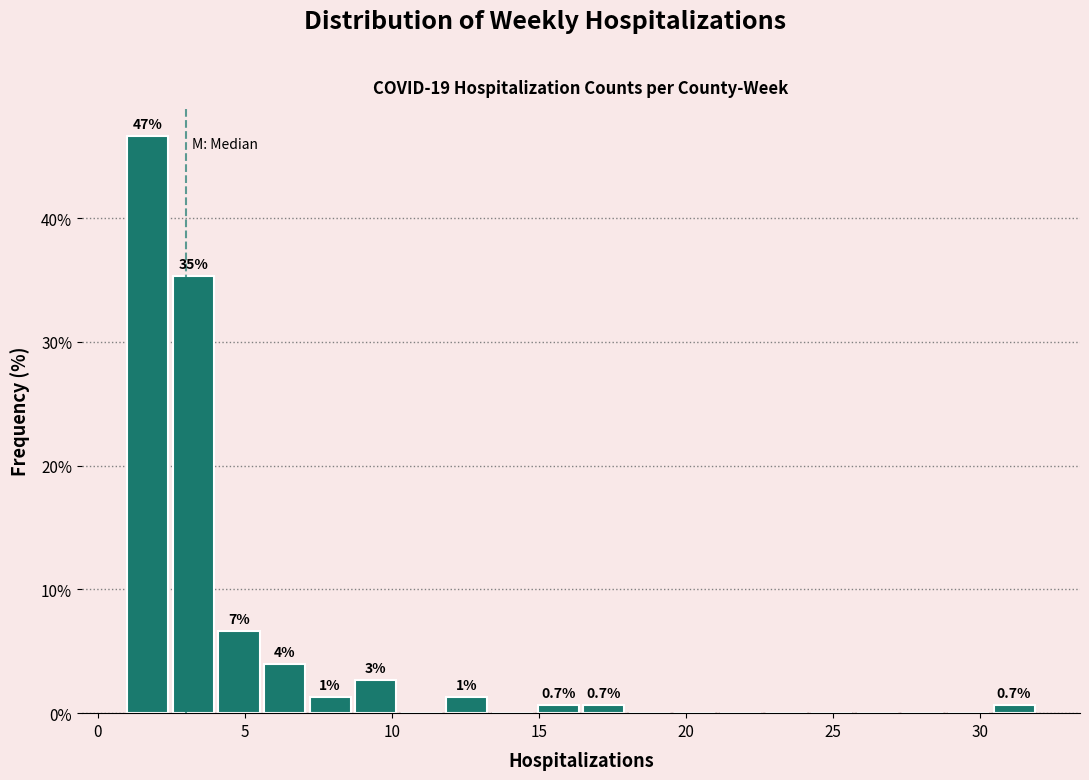

Read against the x-axis, roughly where is the centre of the tallest bar?

1.5